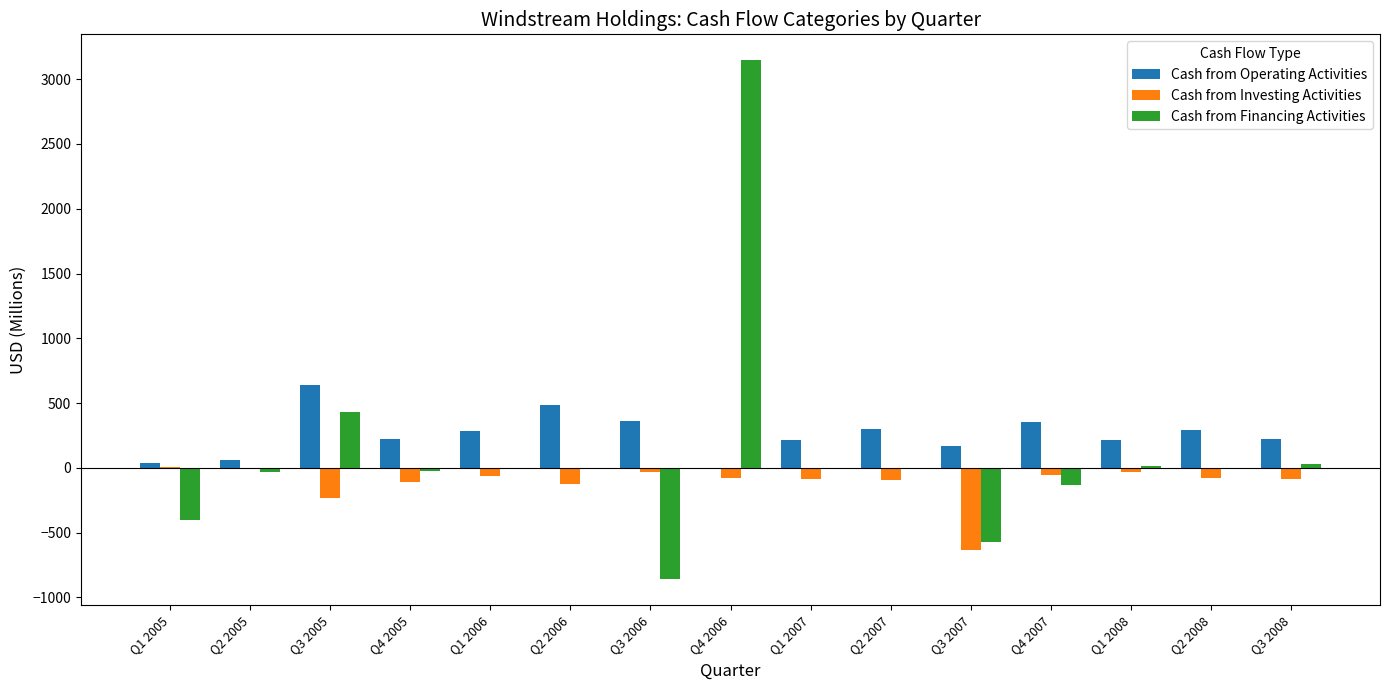

The value of Cash from Financing Activities at Q3 2005 is 760.2. True or false?

False